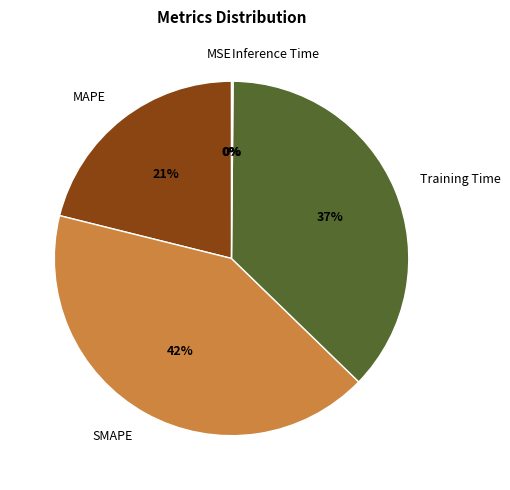

Is SMAPE the majority of the pie?

No